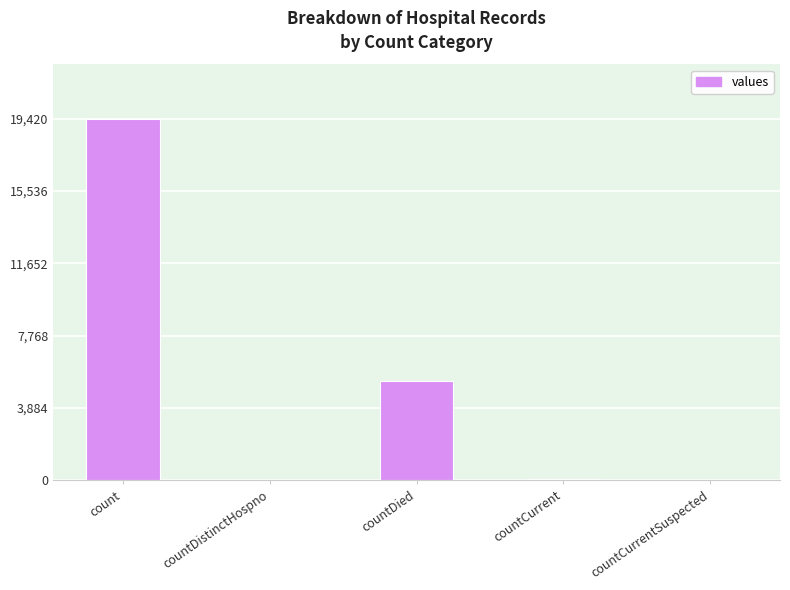

What is the change in value from count to countCurrentSuspected?

-19420